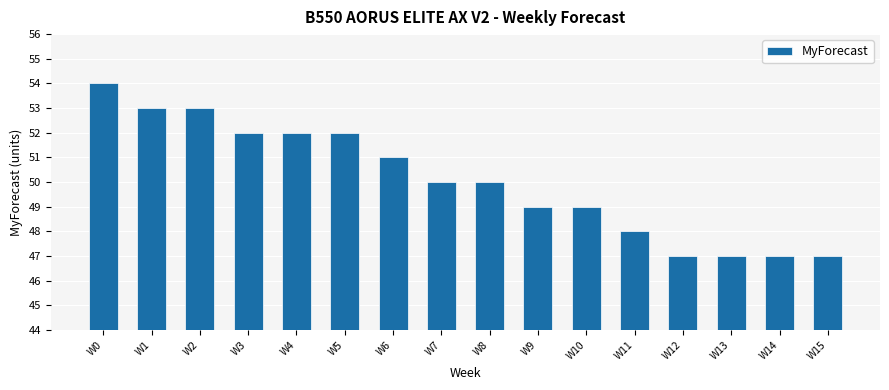

True or false: the data shows 28 at W12.

False